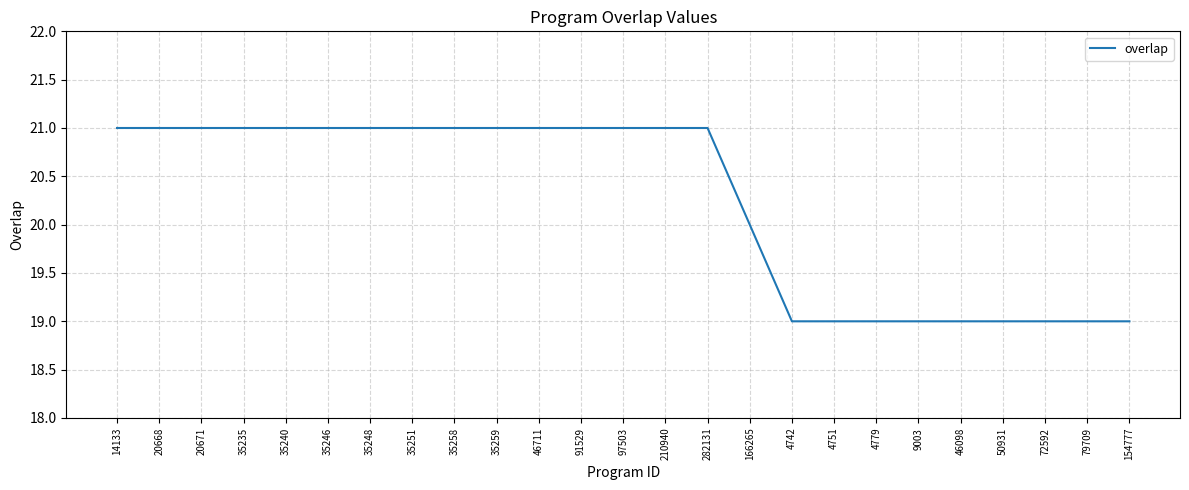

What is the maximum value shown in the chart?

21